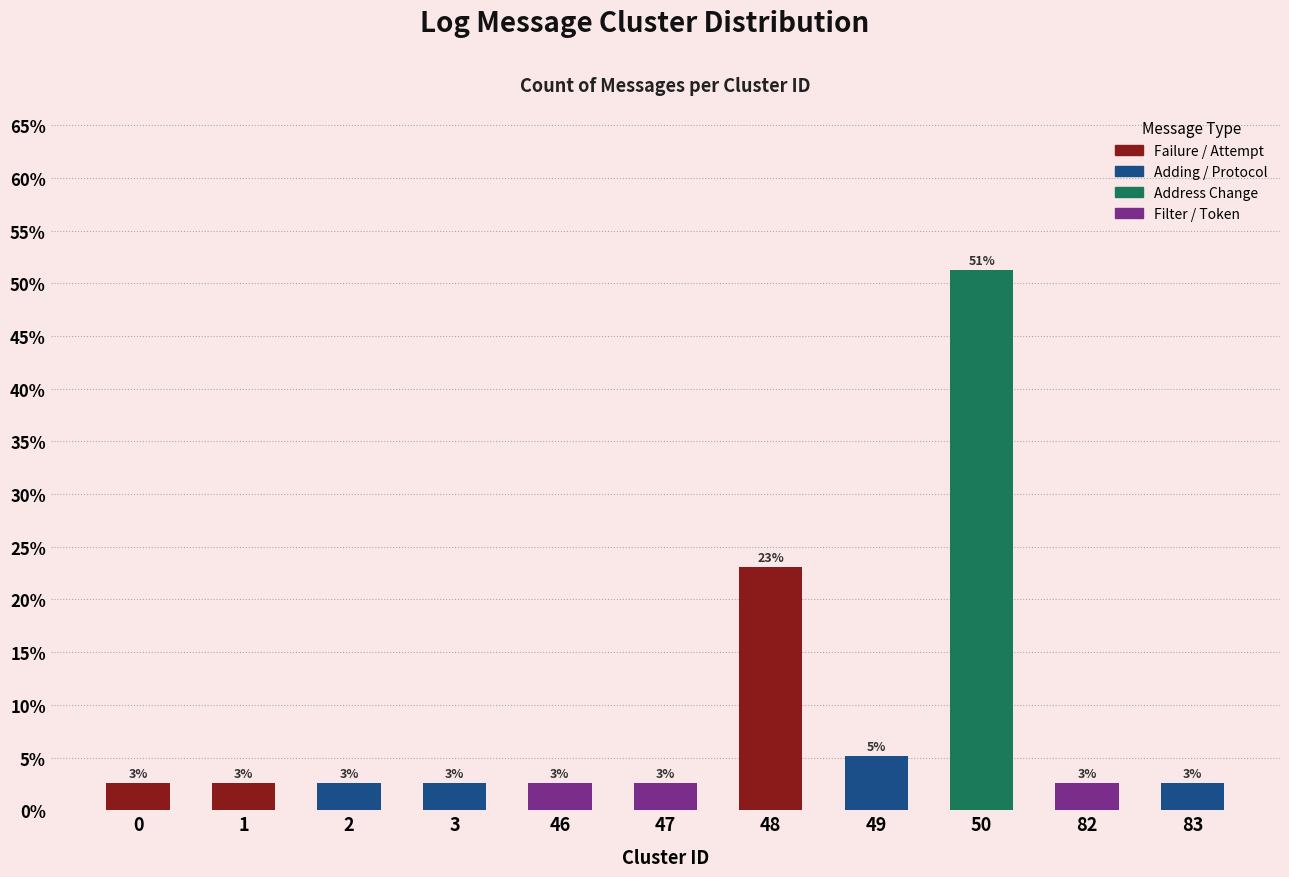

At which category does the chart reach its peak across all series?

50